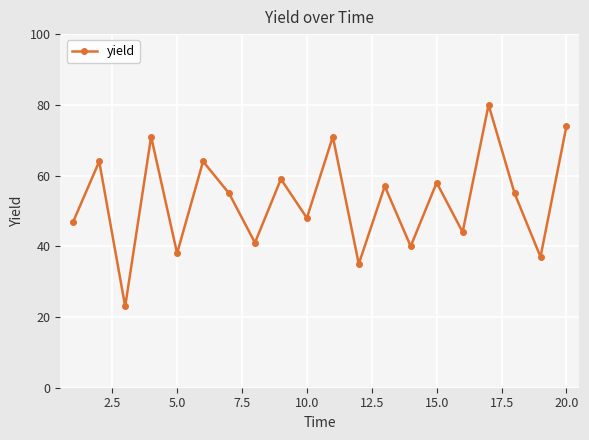

Reading right to left, extract all data points from this chart.

74	37	55	80	44	58	40	57	35	71	48	59	41	55	64	38	71	23	64	47